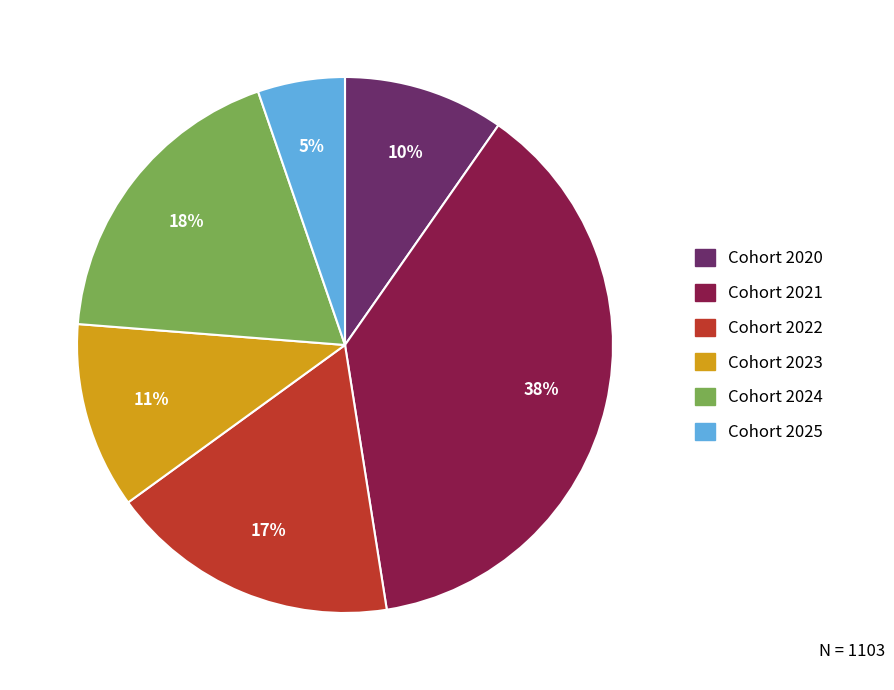

Is there any slice that represents more than half of the pie?

No